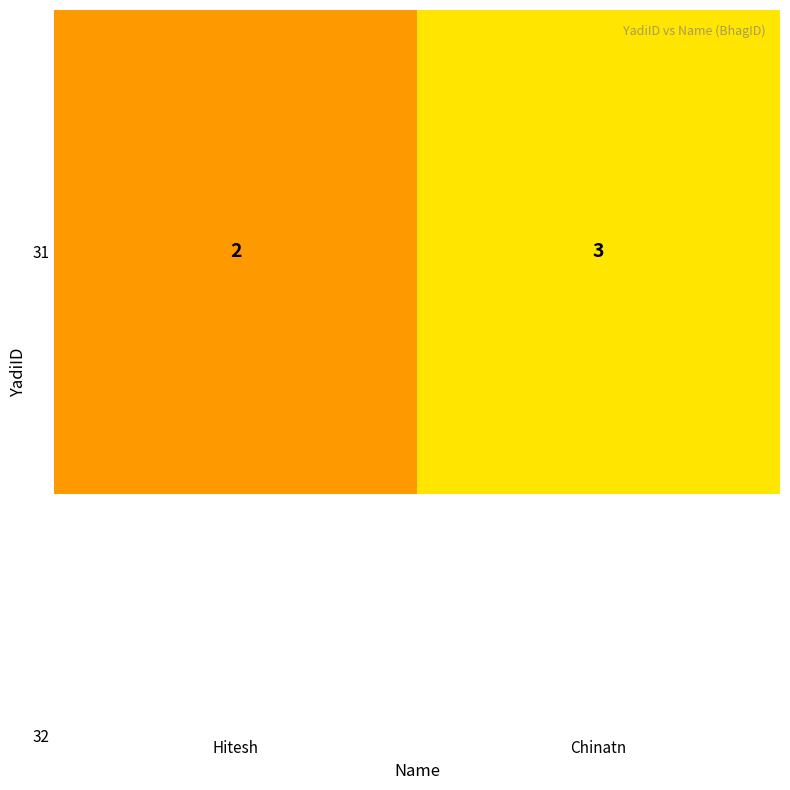

Reading right to left, transcribe all the data shown in this chart.

3	2